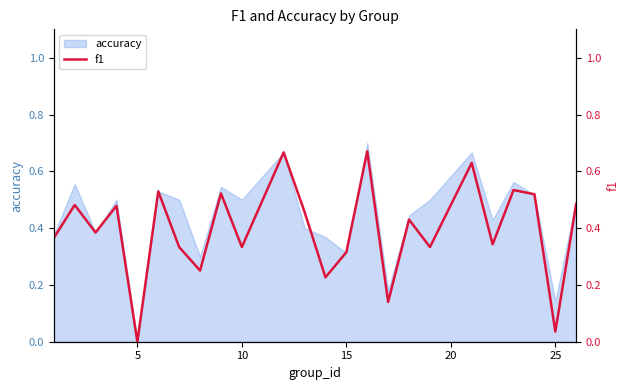

The value of accuracy at 25 is 0.2. True or false?

False